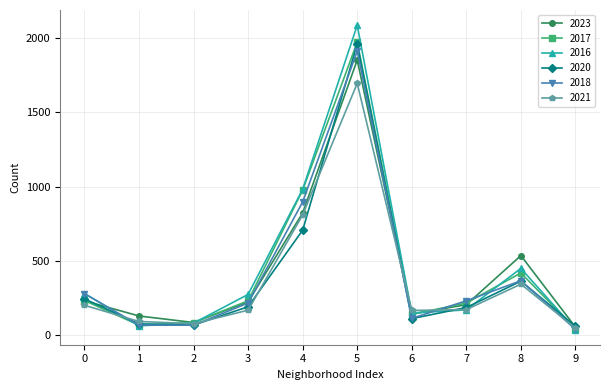

True or false: 2017 has a value of 98 at 0.

False